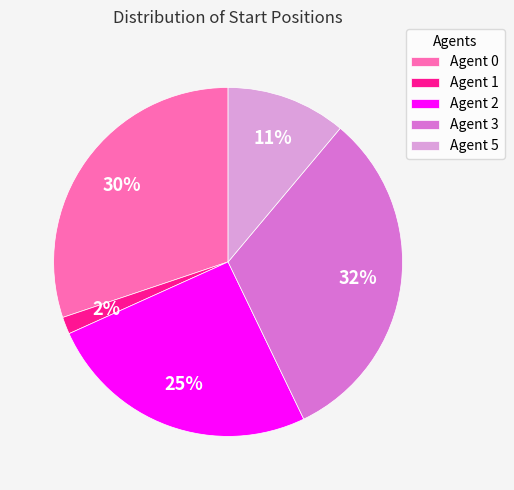

Is it true that Agent 3 is 43% of the pie?

False